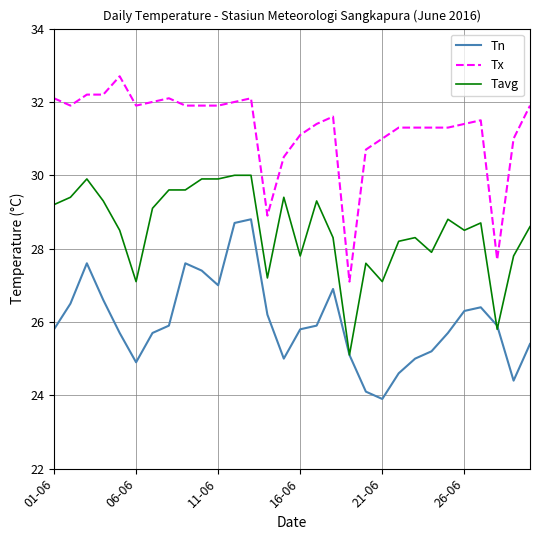

True or false: Tx and Tn intersect in this chart.

False